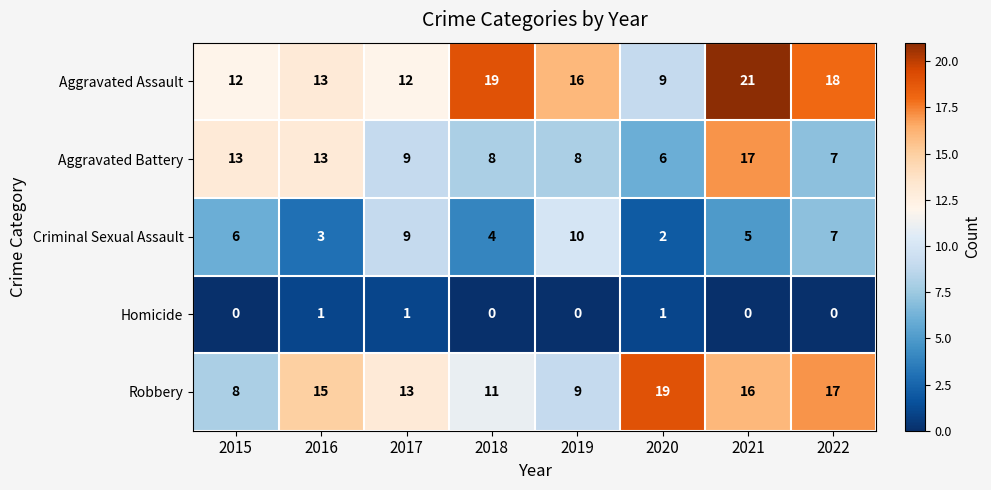

What is the difference between the maximum and second lowest values in the Aggravated Assault series?

9